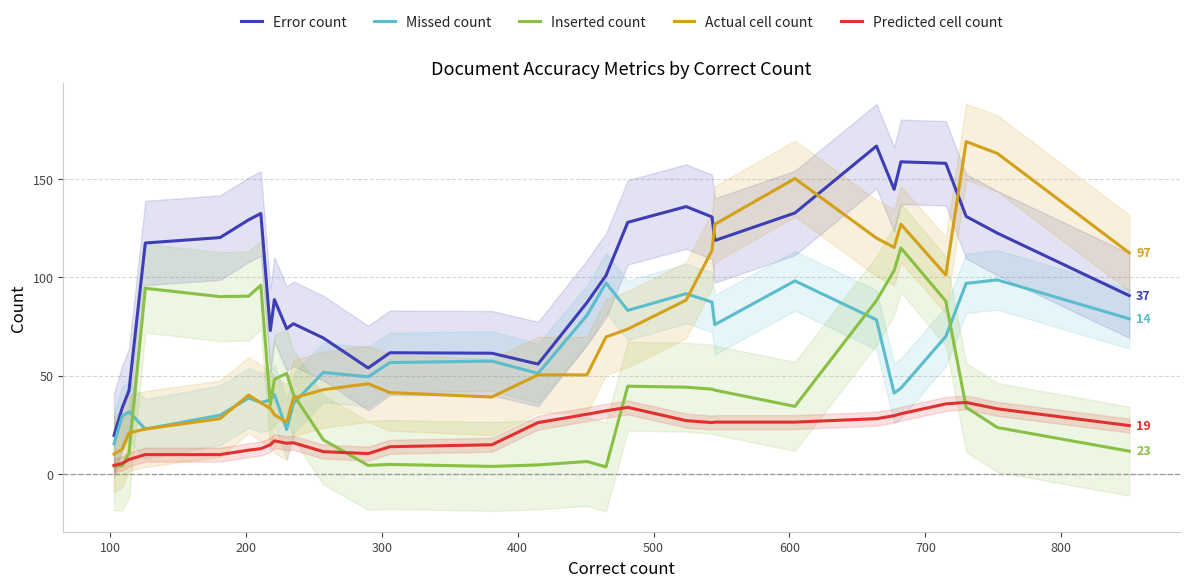

What is the lowest value of the Missed count series?

15.5